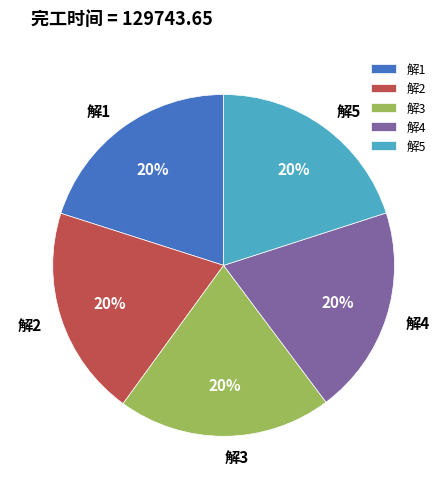

Approximately how many times larger is the value at 解1 compared to 解2?

1.0